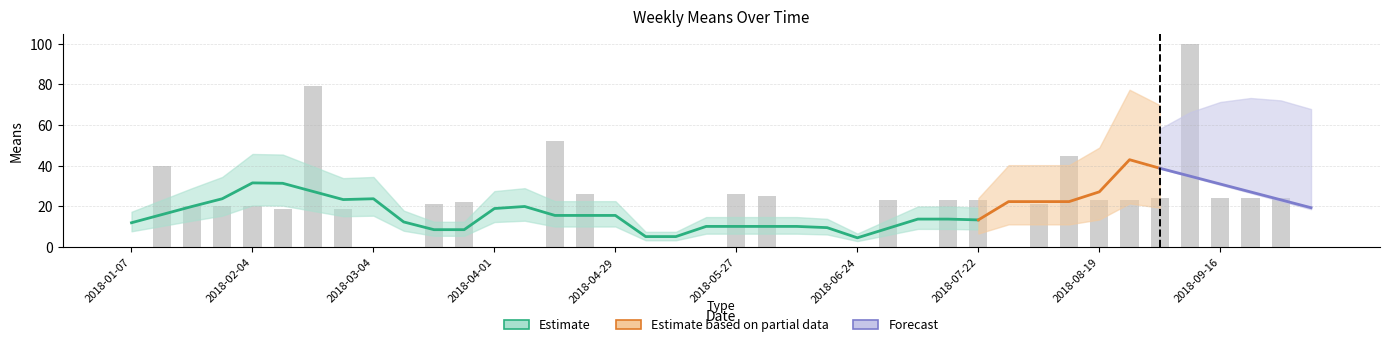

What is the sum of the values at 2018-09-23 and 2018-01-14?

64